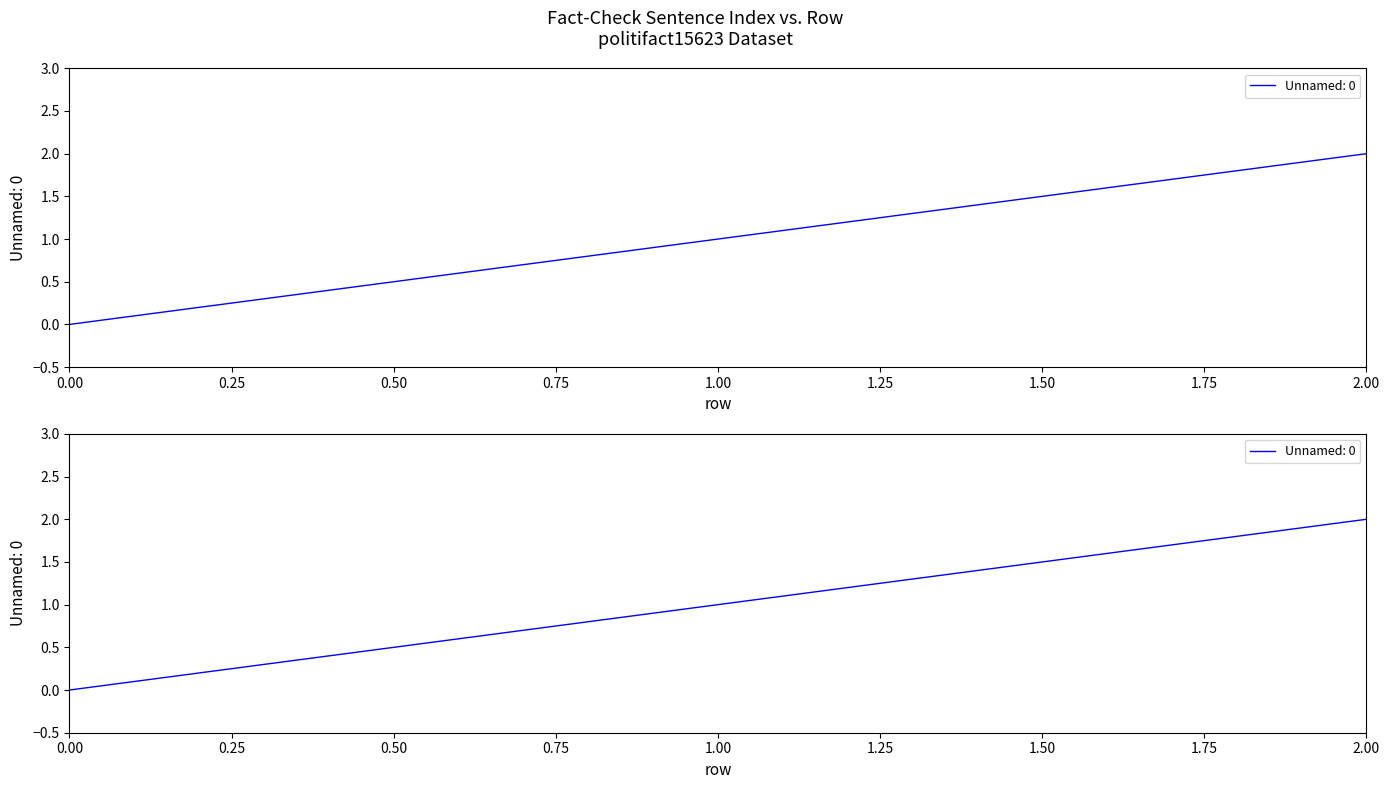

How many distinct data groups are displayed?

1